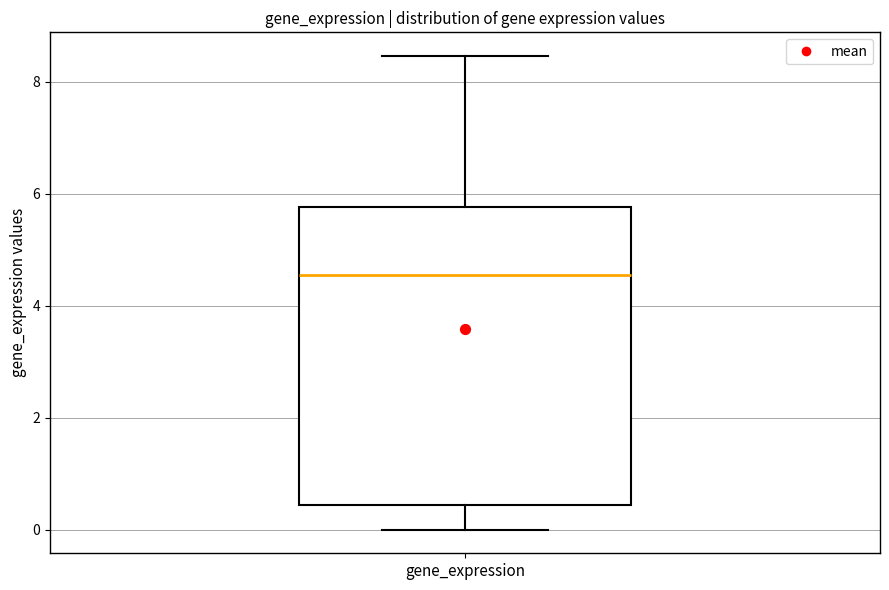

Transcribe this box plot: give where the median line is, the range the box spans, and where the two whiskers end, as read against the y-axis. The values are not printed on the chart, so give them approximately, as read against the axis.

median 4.6, box 0.4 to 5.8, whiskers 0.0 to 8.4